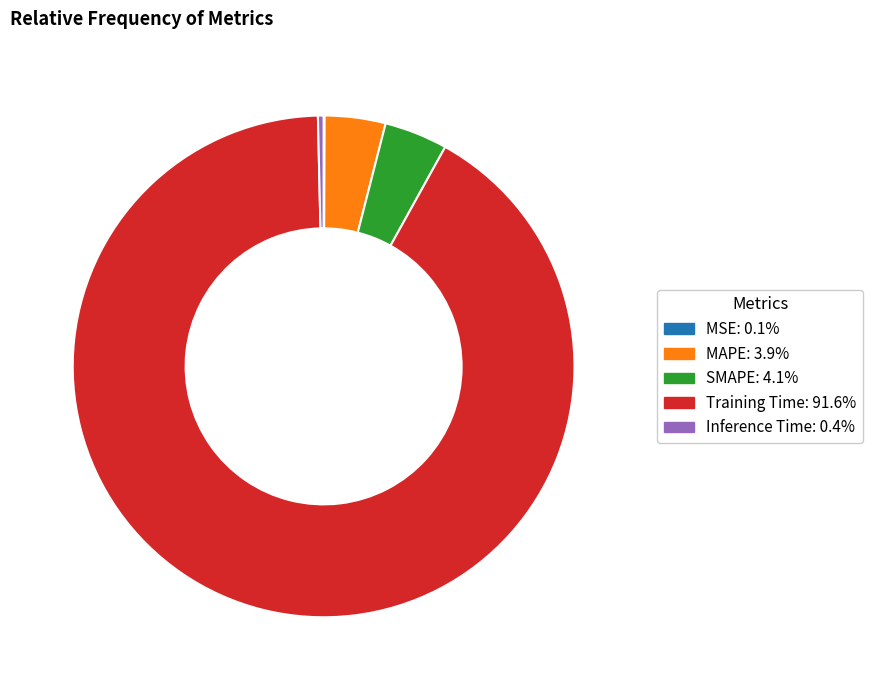

Combined, do MAPE and Training Time account for over 50%?

Yes